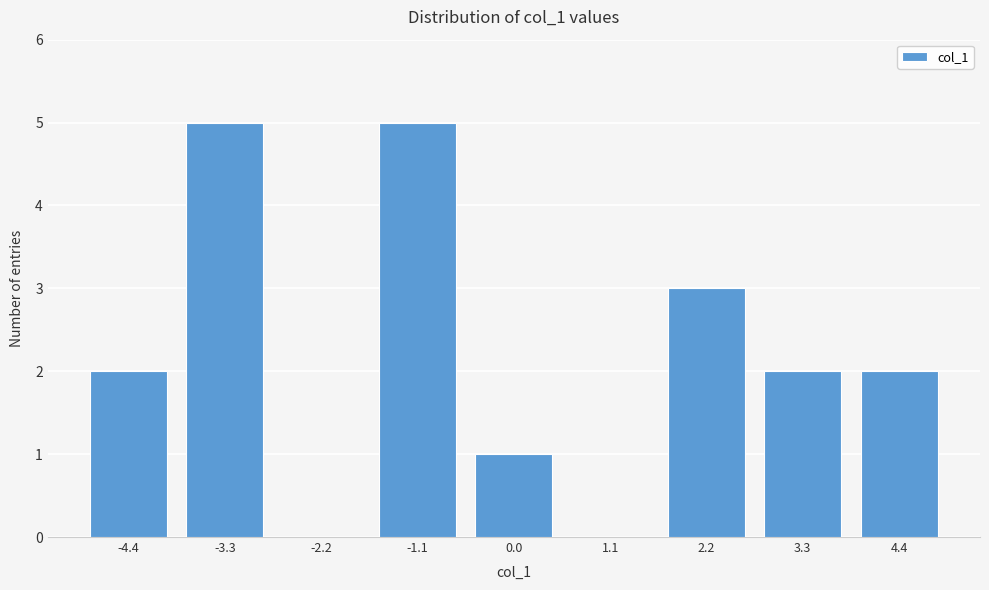

Reading left to right, what are all the values shown in this chart?

-4.4=2	-3.3=5	-2.2=0	-1.1=5	0.0=1	1.1=0	2.2=3	3.3=2	4.4=2